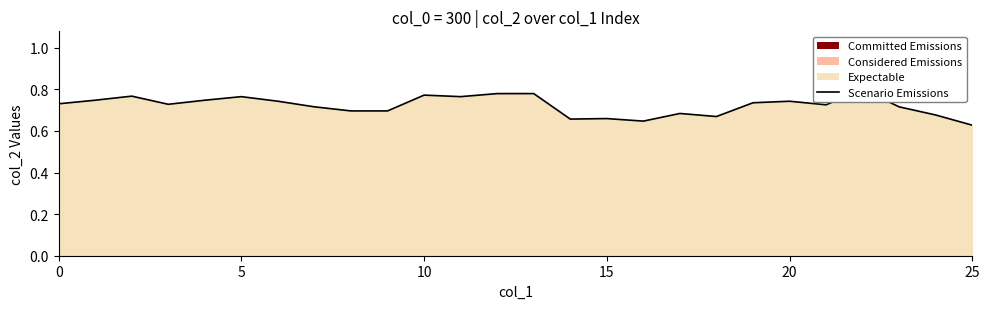

Is it true that the value at 22 is 0.8?

True